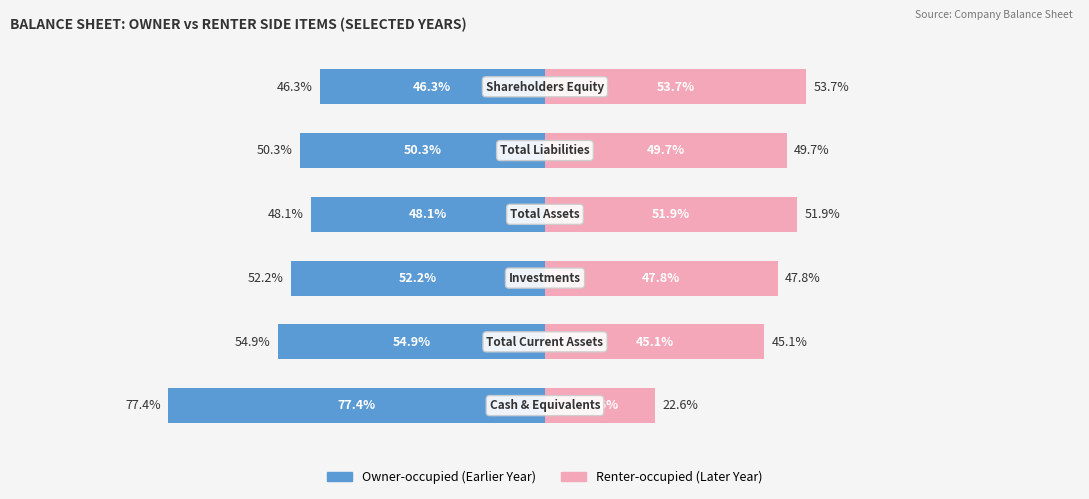

Reading left to right, what are all the values shown in this chart?

Owner-occupied: 0=-77.4	1=-54.9	2=-52.2	3=-48.1	4=-50.3	5=-46.3
Renter-occupied: 0=22.6	1=45.1	2=47.8	3=51.9	4=49.7	5=53.7